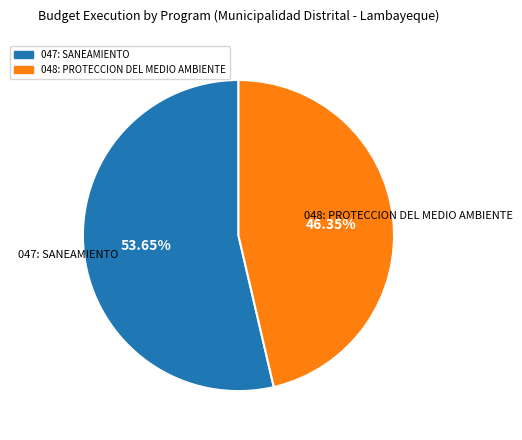

How many segments does this pie chart have?

2